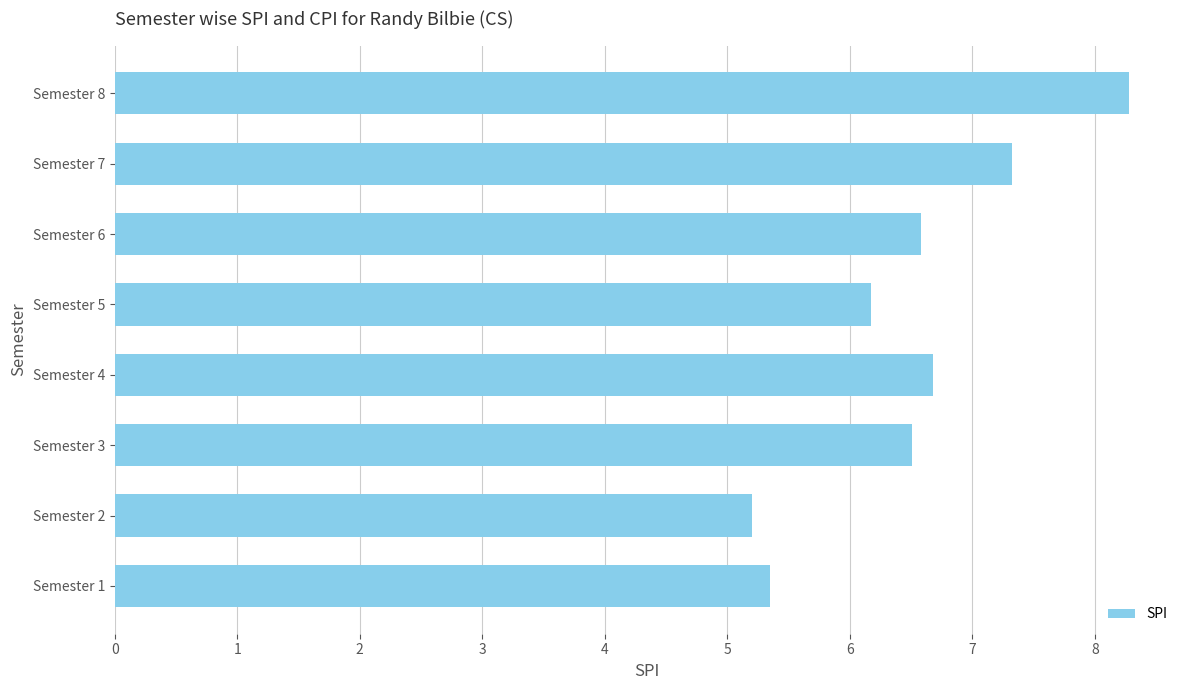

Does the chart contain any negative values?

No